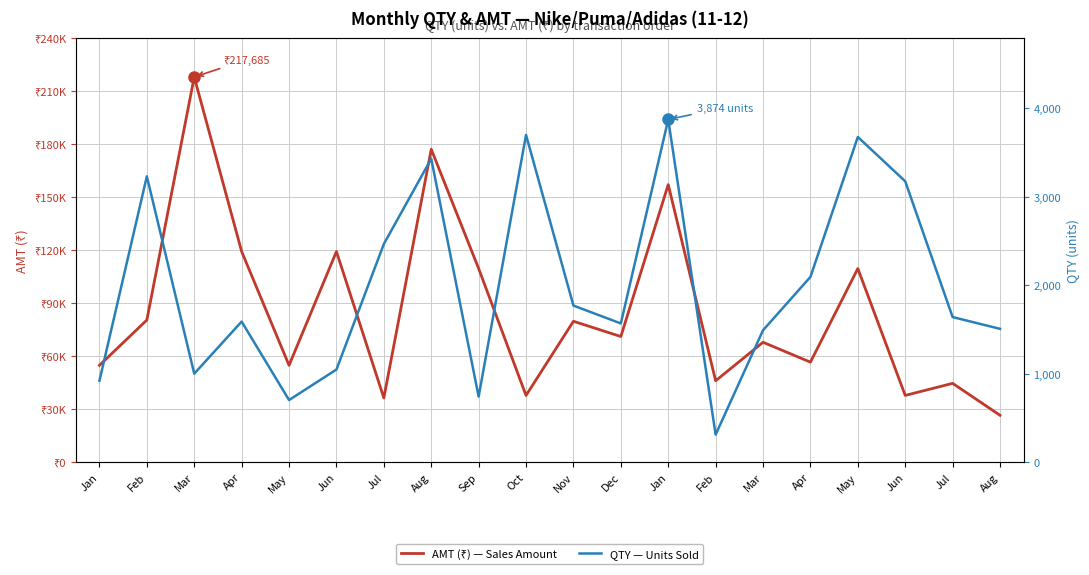

At how many categories does at least one series exceed 145441?

3